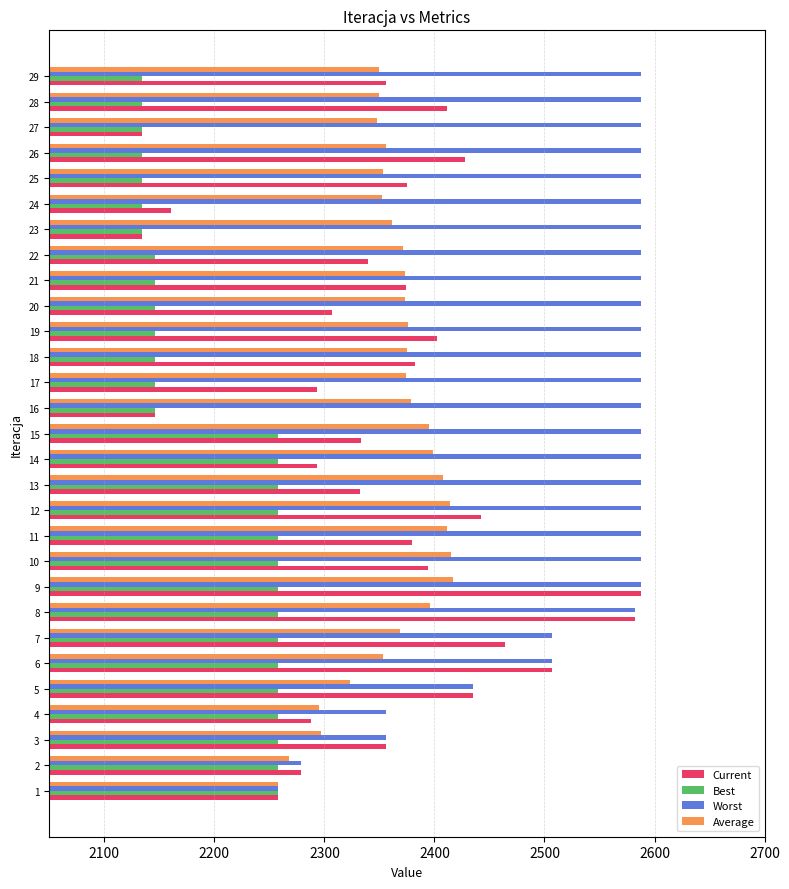

Which series has the largest range (max minus min)?

Current